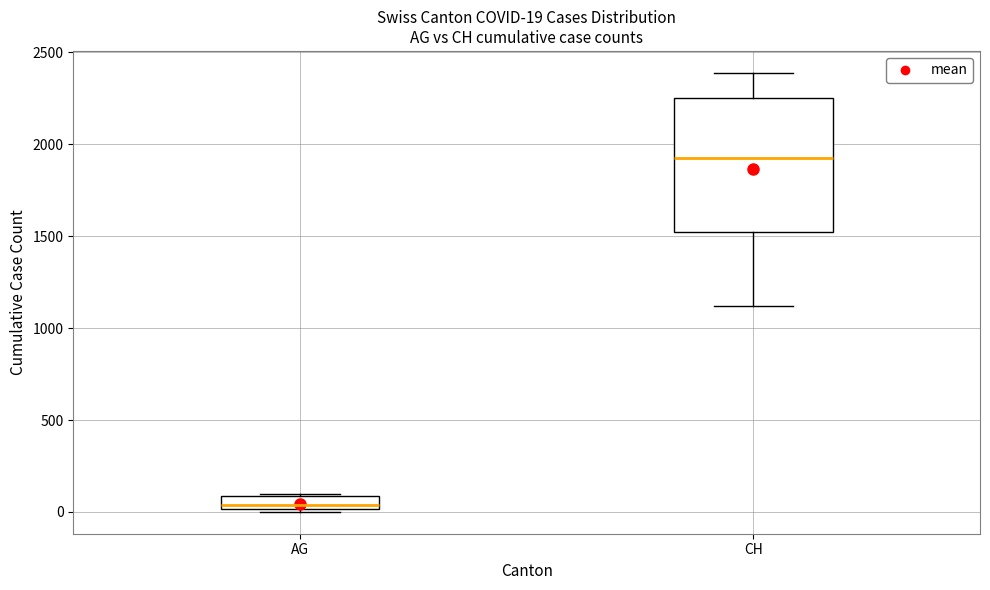

Which box is the tallest, from its lower edge to its upper edge?

CH